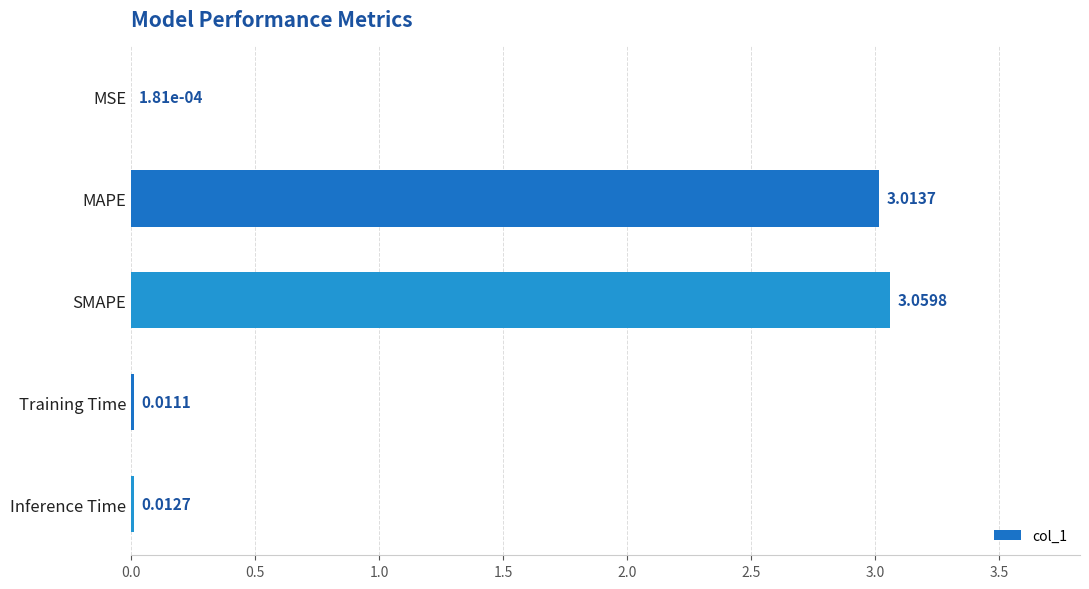

Approximately how many times larger is the value at SMAPE compared to MAPE?

1.0